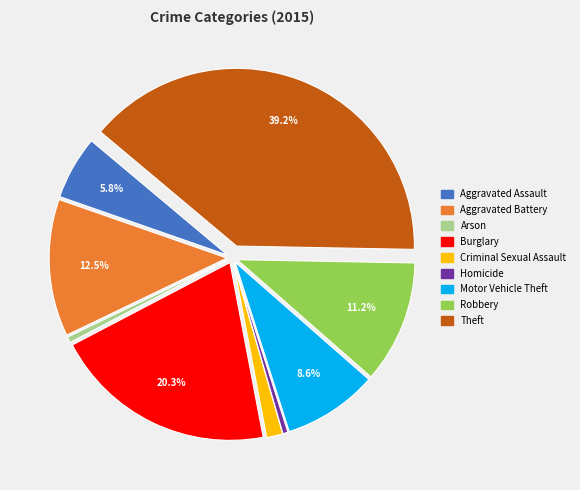

To the nearest percent, what is the difference between the Aggravated Battery and Criminal Sexual Assault slice percentages?

11%